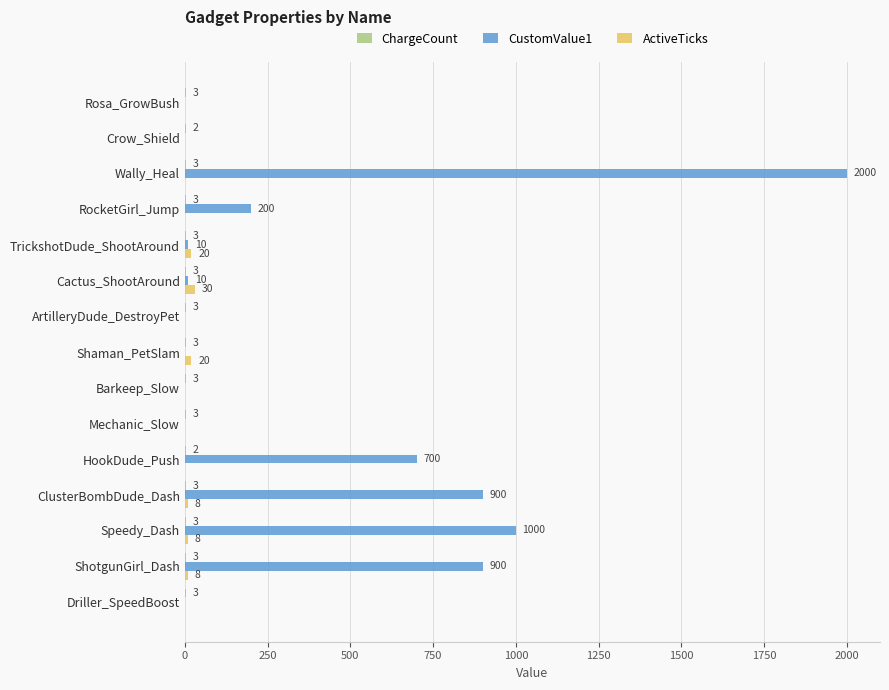

What is the maximum value shown in the chart?

2000